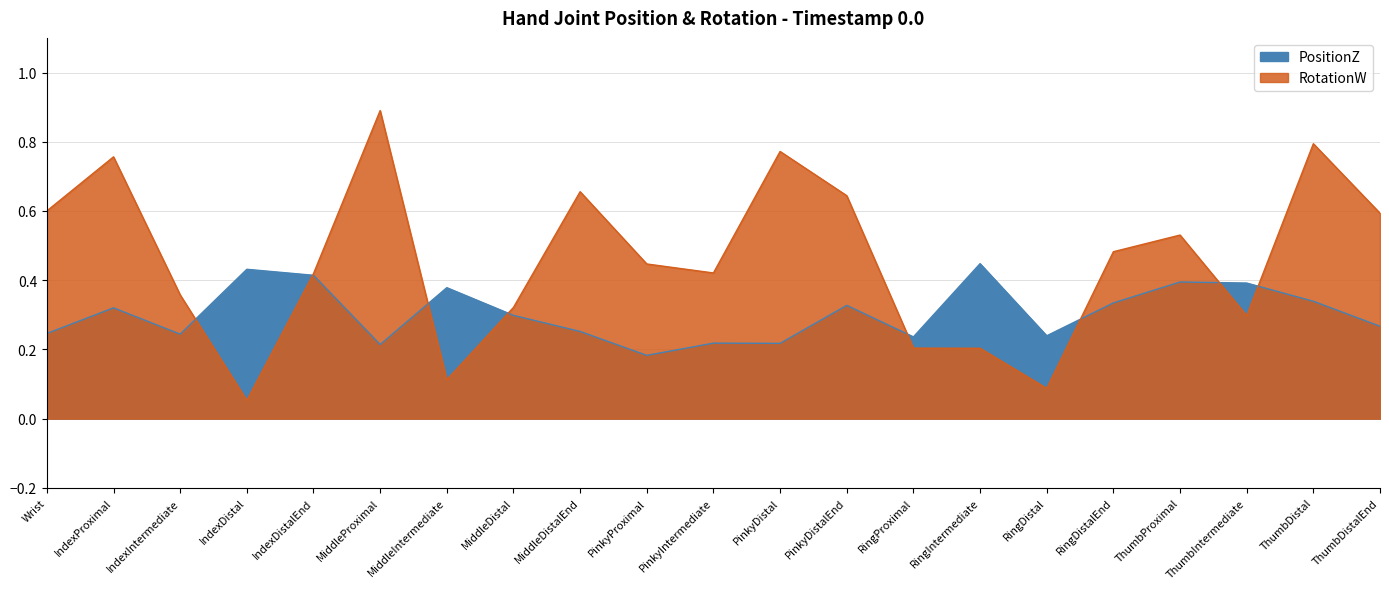

What is the sum of the PositionZ values at IndexIntermediate and RingProximal?

0.5